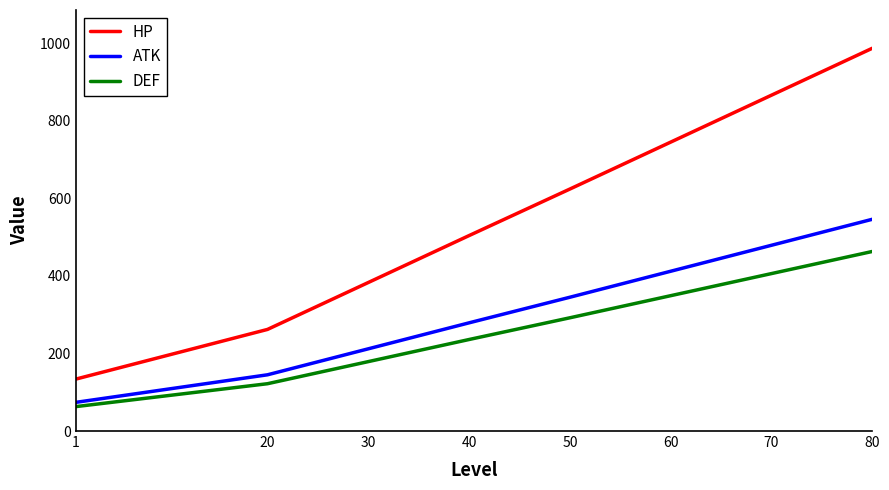

True or false: HP and DEF intersect in this chart.

False